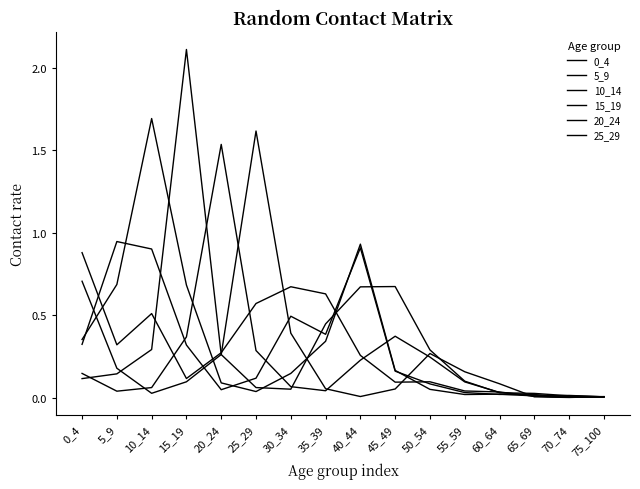

How many lines are shown in the chart?

6